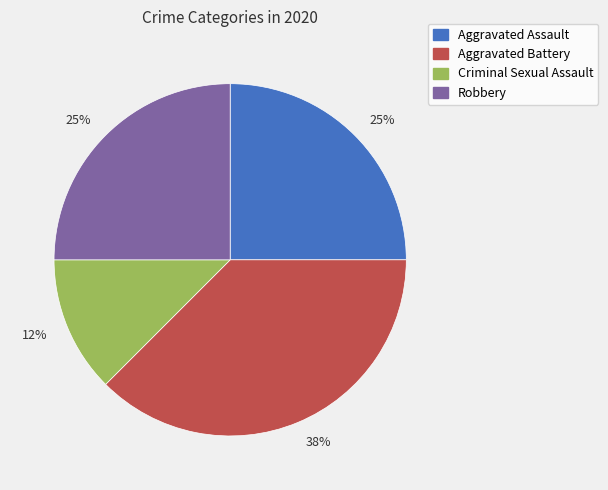

To the nearest percent, what is the average slice percentage?

25%